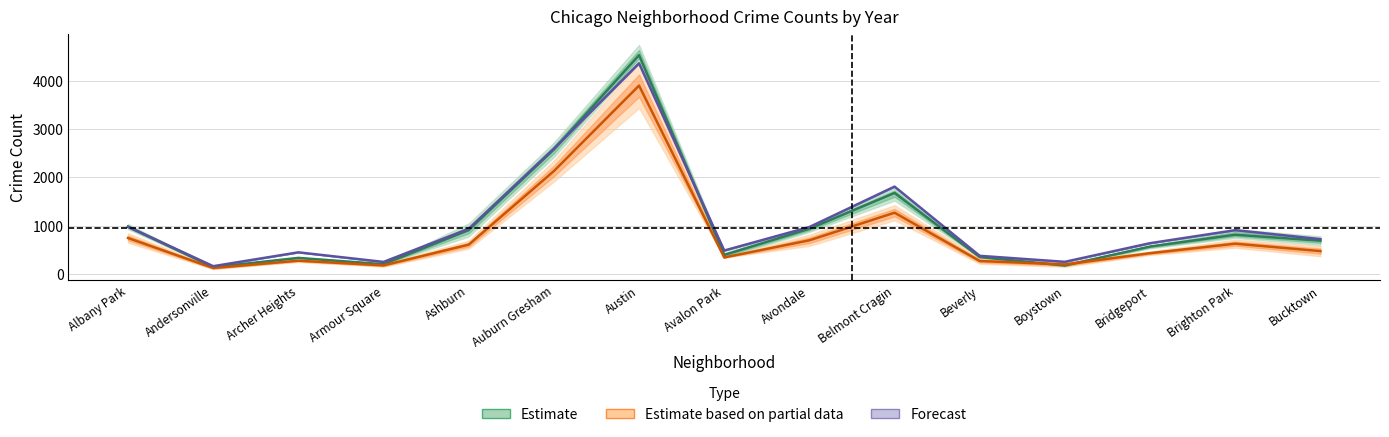

What is the difference between the maximum and minimum values in the Forecast series?

4191.0